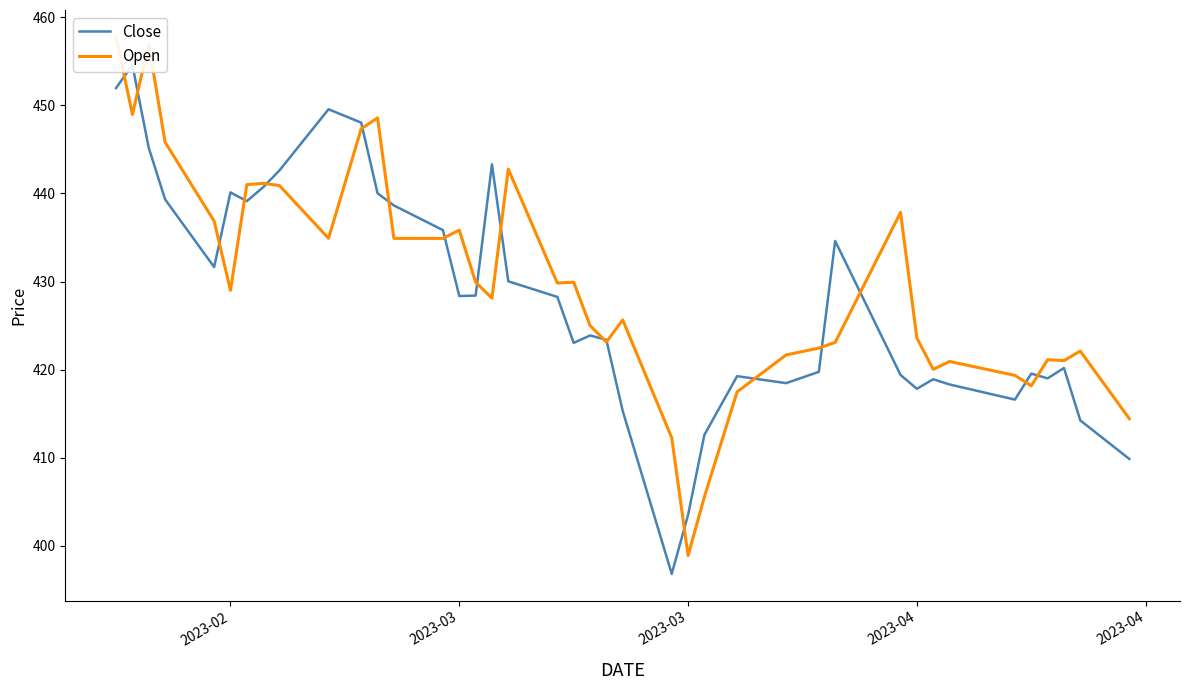

How many intersections are there between Close and Open?

18